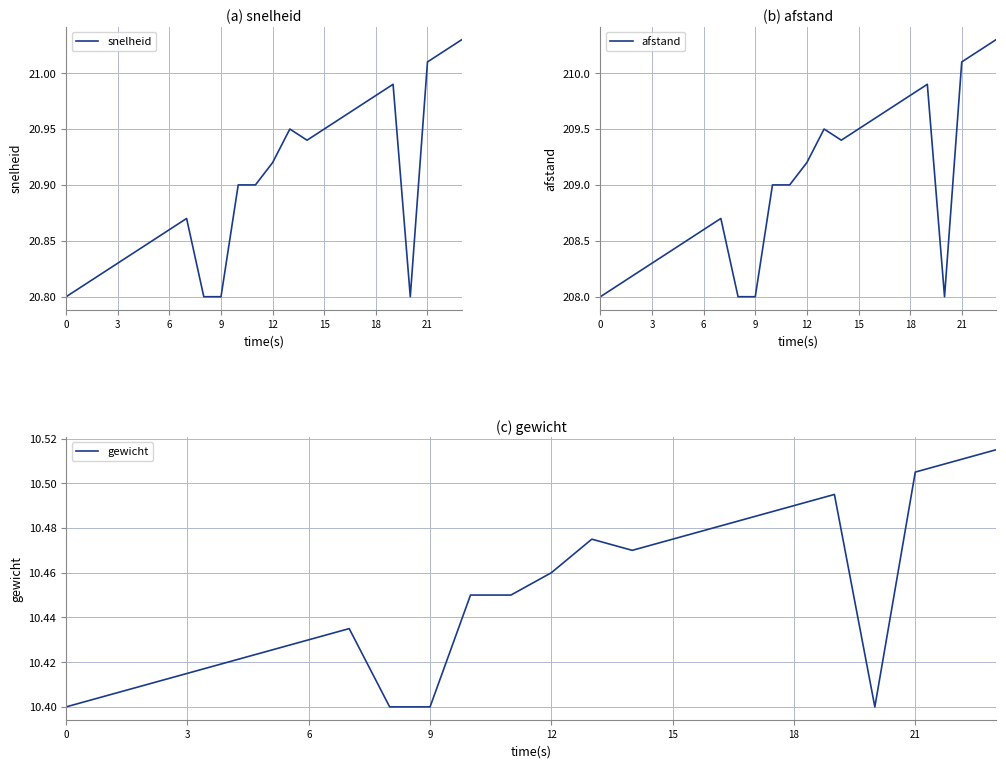

How many interior local valleys does the afstand series have?

2